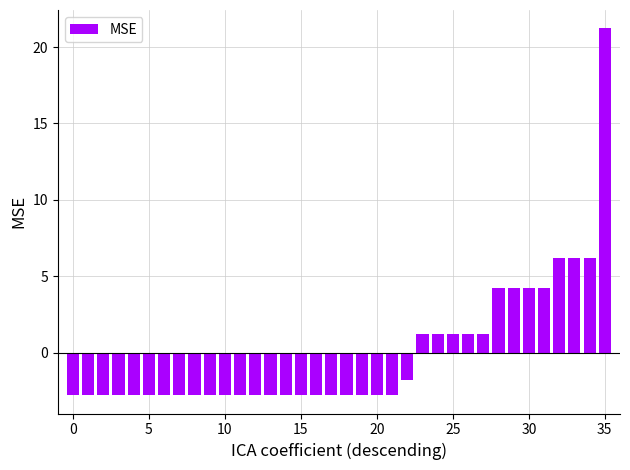

What is the difference between the second highest and minimum values?

9.0